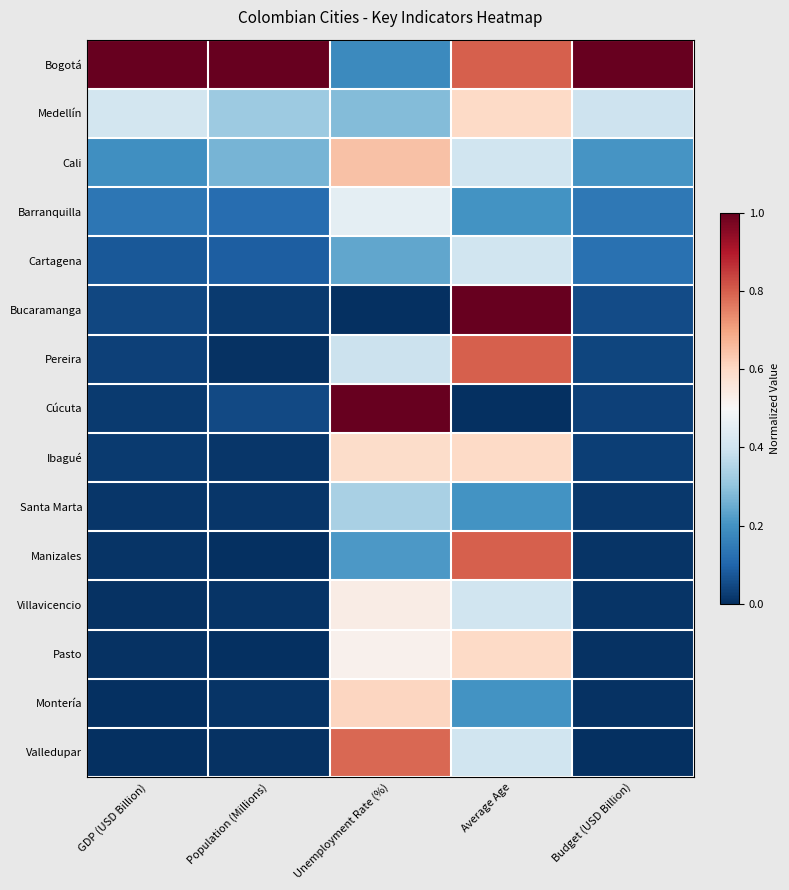

What is the spread (max minus min) of values at Budget (USD Billion)?

1.0